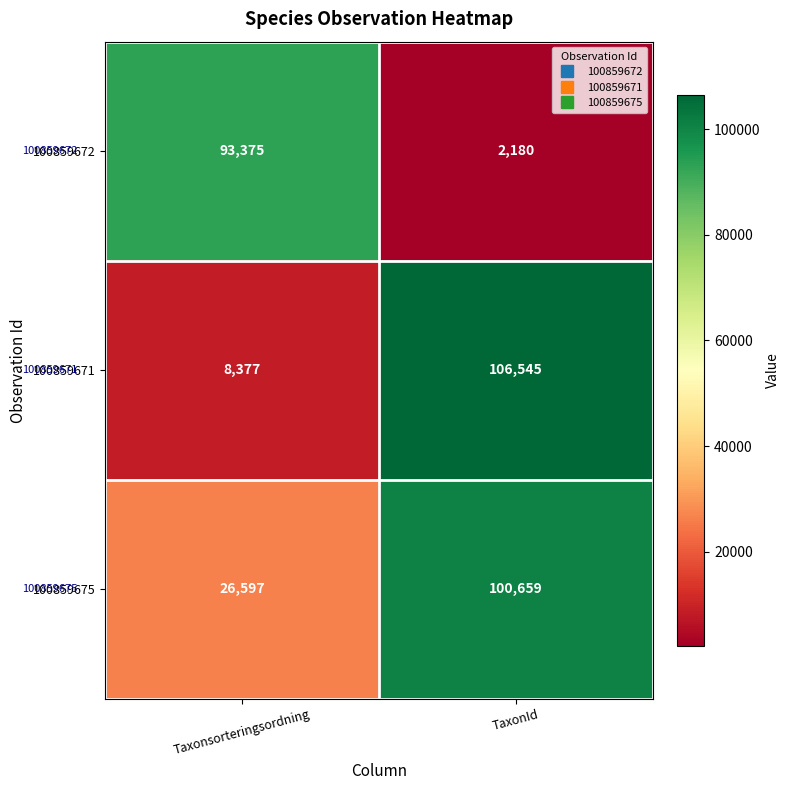

How many distinct data groups are displayed?

3